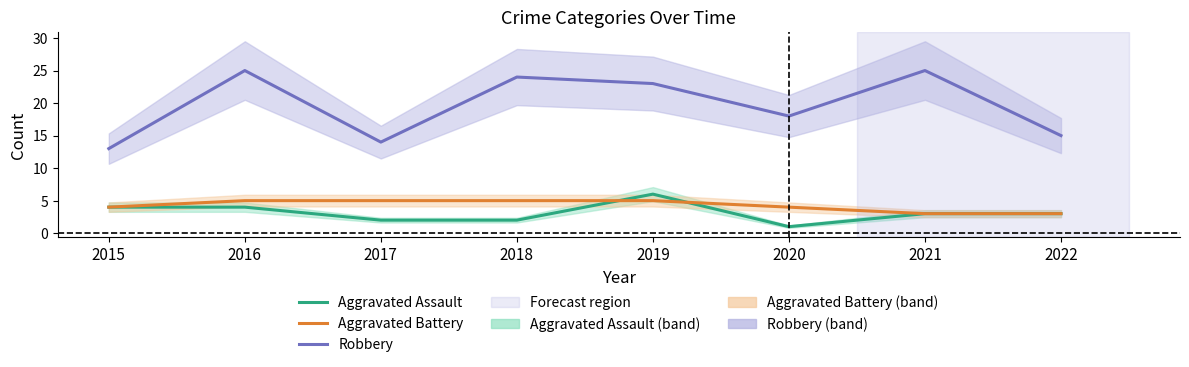

The Aggravated Assault series shows 3 at 2021. True or false?

True